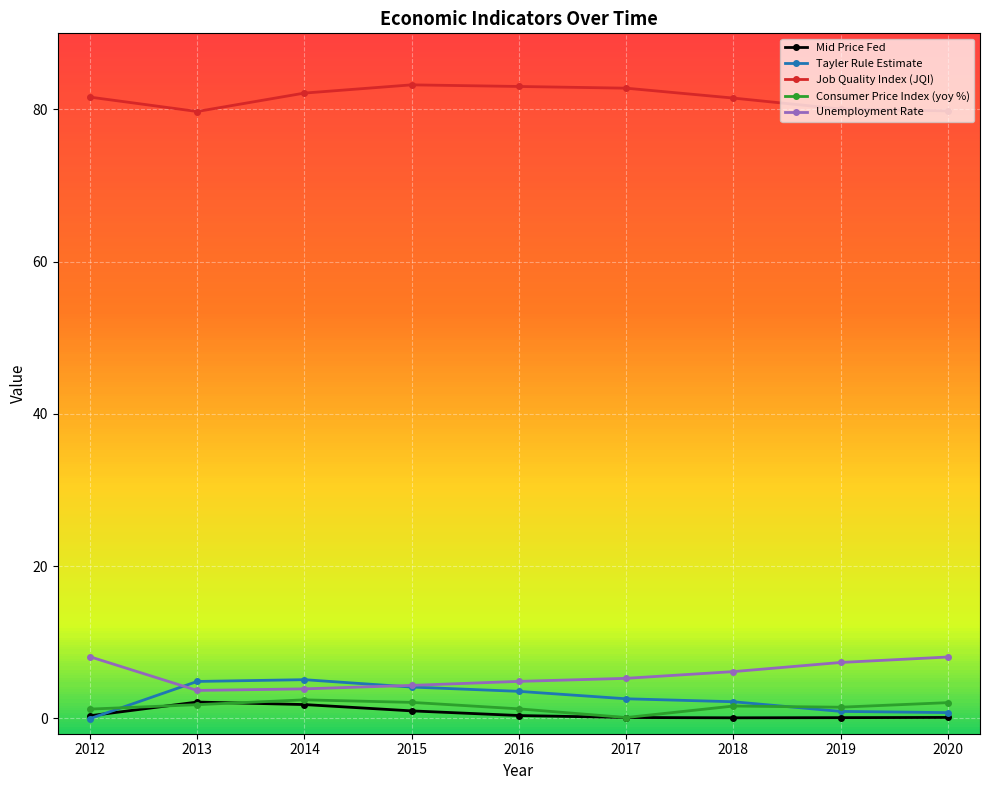

True or false: Job Quality Index (JQI) and Consumer Price Index (yoy %) cross at least once.

False